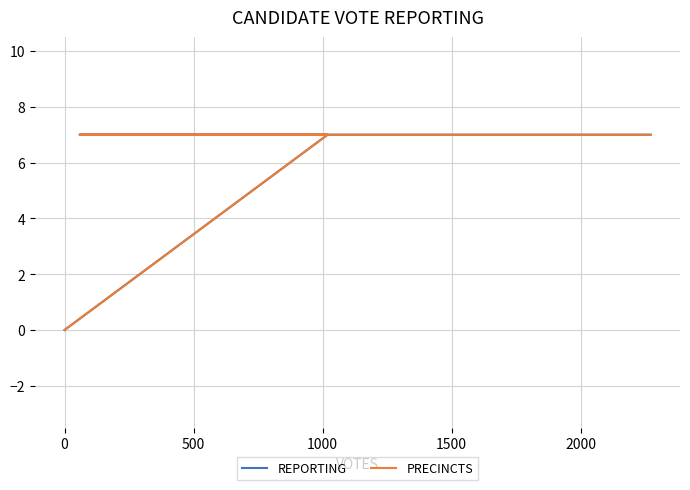

At how many categories does at least one series exceed 3?

3